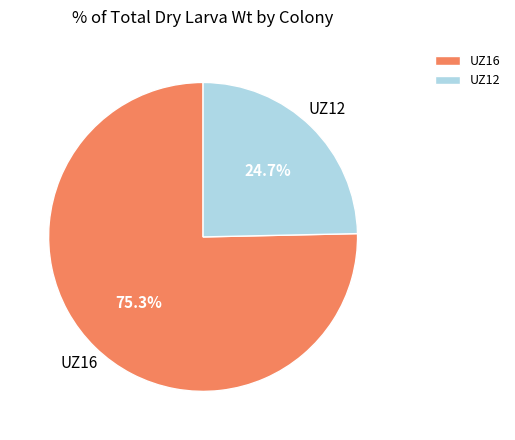

What is the largest slice in the pie chart?

UZ16